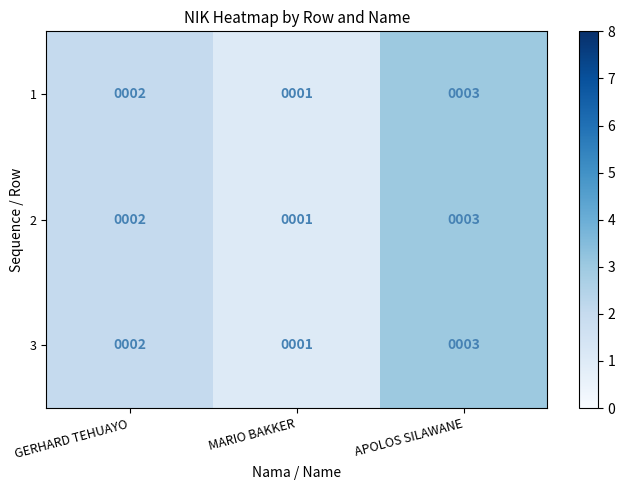

Reading left to right, transcribe all the data shown in this chart.

1: GERHARD TEHUAYO=2	MARIO BAKKER=1	APOLOS SILAWANE=3
2: GERHARD TEHUAYO=2	MARIO BAKKER=1	APOLOS SILAWANE=3
3: GERHARD TEHUAYO=2	MARIO BAKKER=1	APOLOS SILAWANE=3